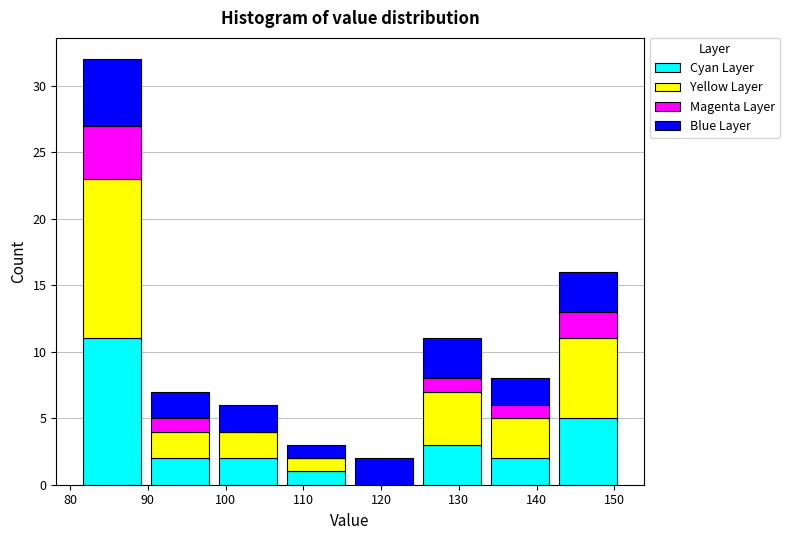

What is the total height of the stacked bar covering 116 to 125 on the x-axis? Neither the bar edges nor the heights are printed on the chart, so give them approximately, as read against the axes.

2